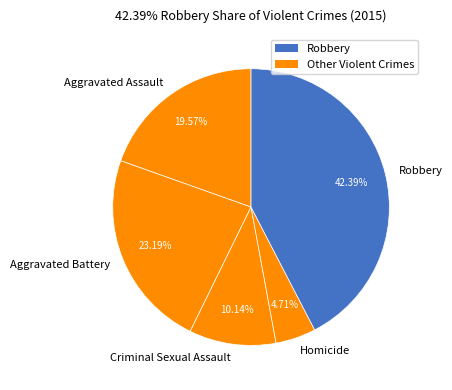

Is Aggravated Battery the majority of the pie?

No